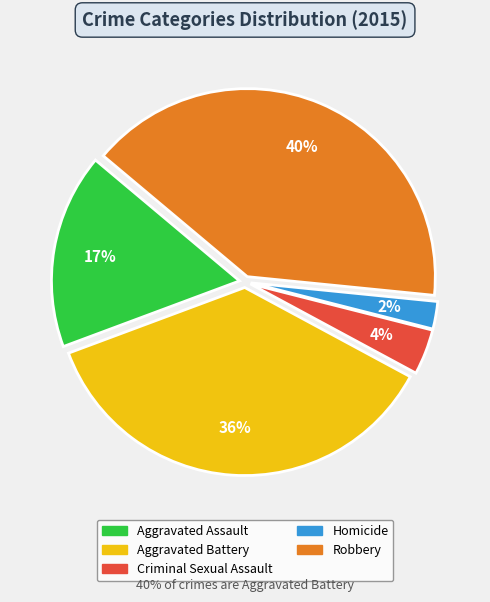

Which has a higher value, Aggravated Battery or Aggravated Assault?

Aggravated Battery